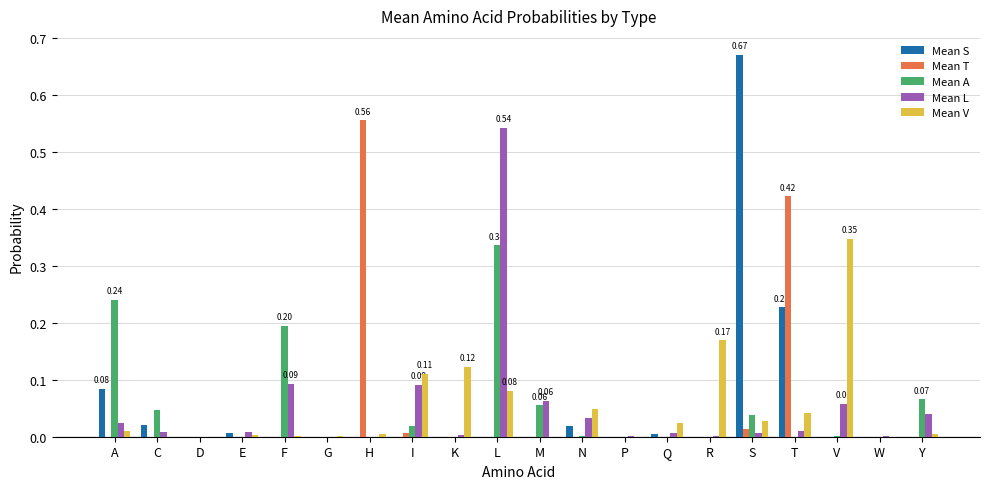

What are all the series names shown in the legend?

Mean S, Mean T, Mean A, Mean L, Mean V